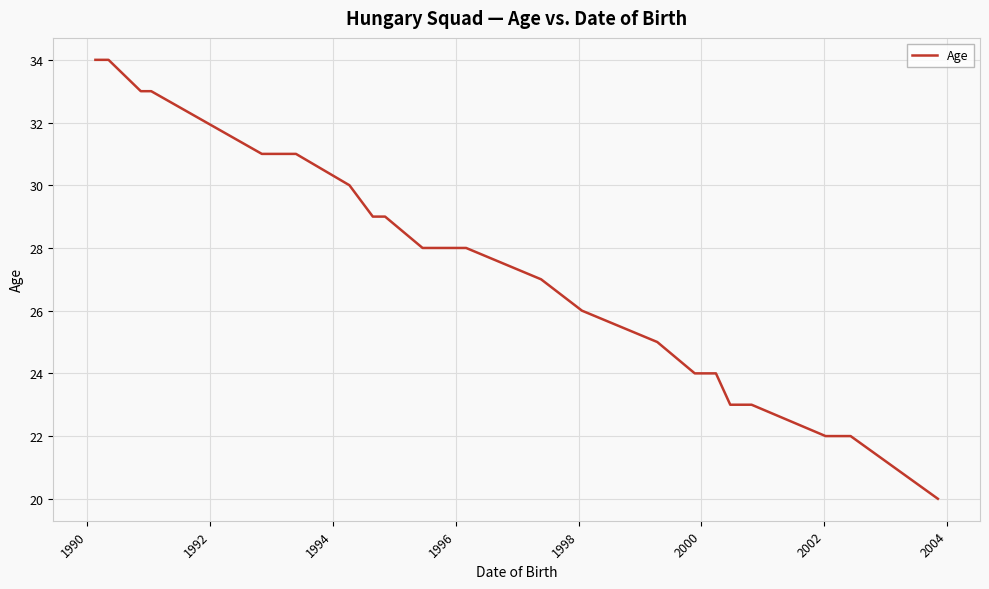

What is the maximum value shown in the chart?

34